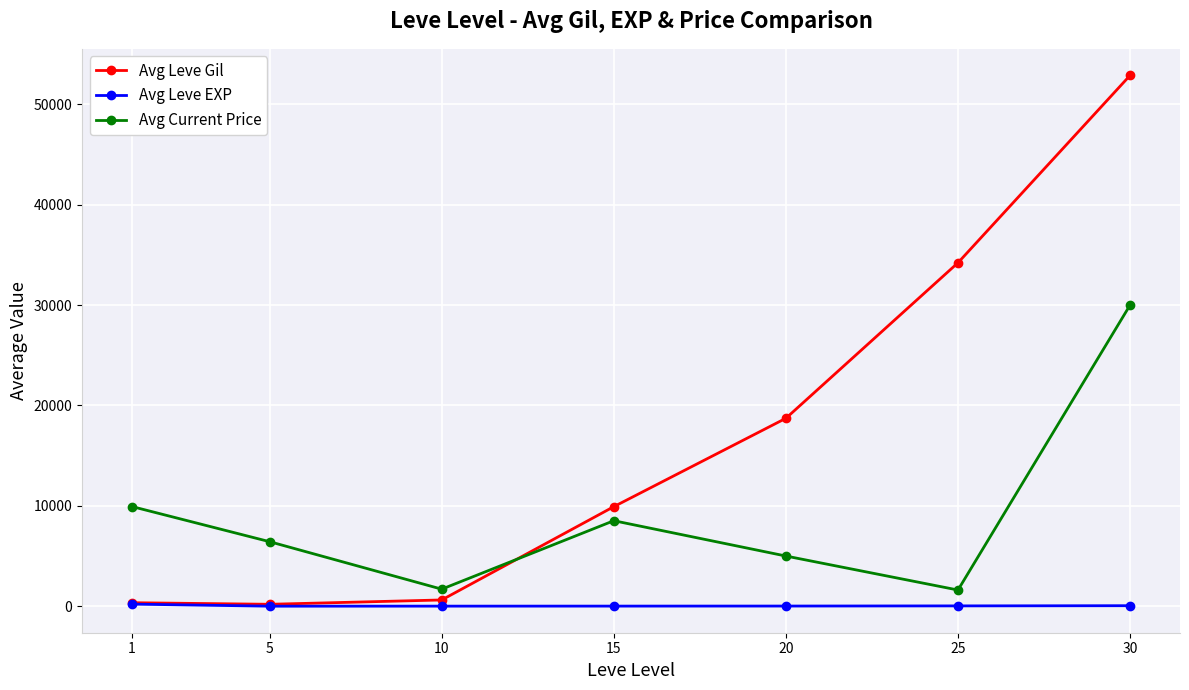

What is the lowest value of the Avg Current Price series?

1614.2